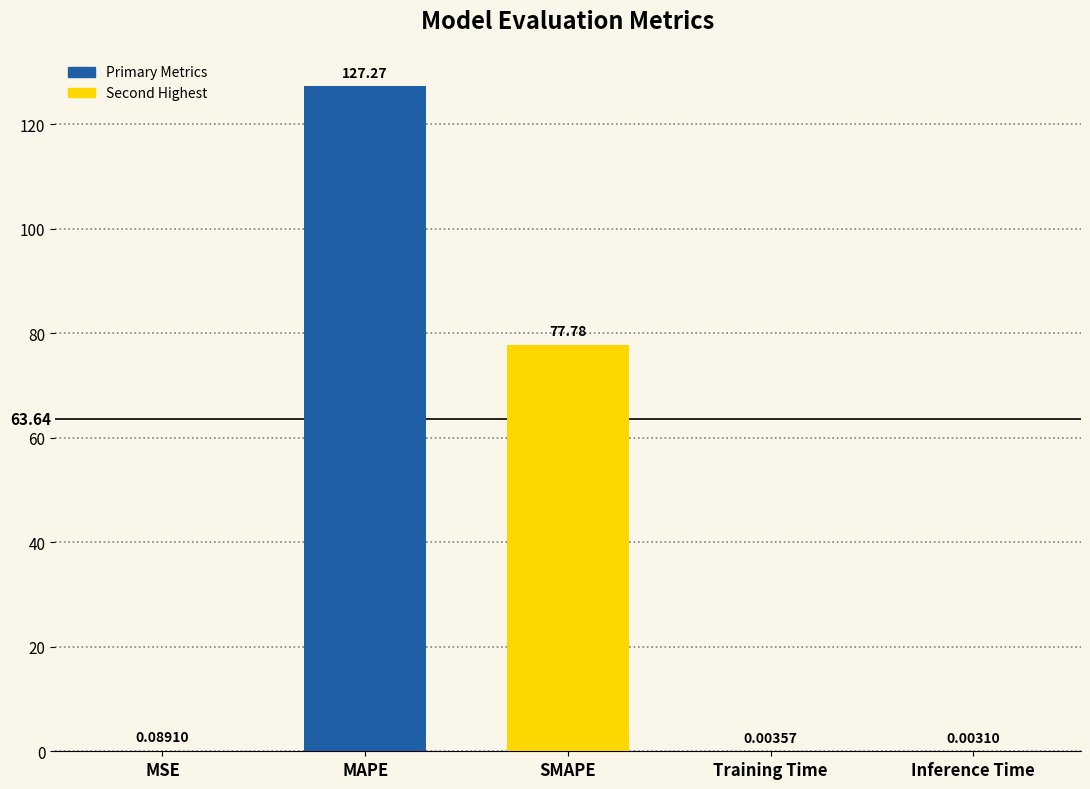

At which category does the chart reach its peak across all series?

MAPE